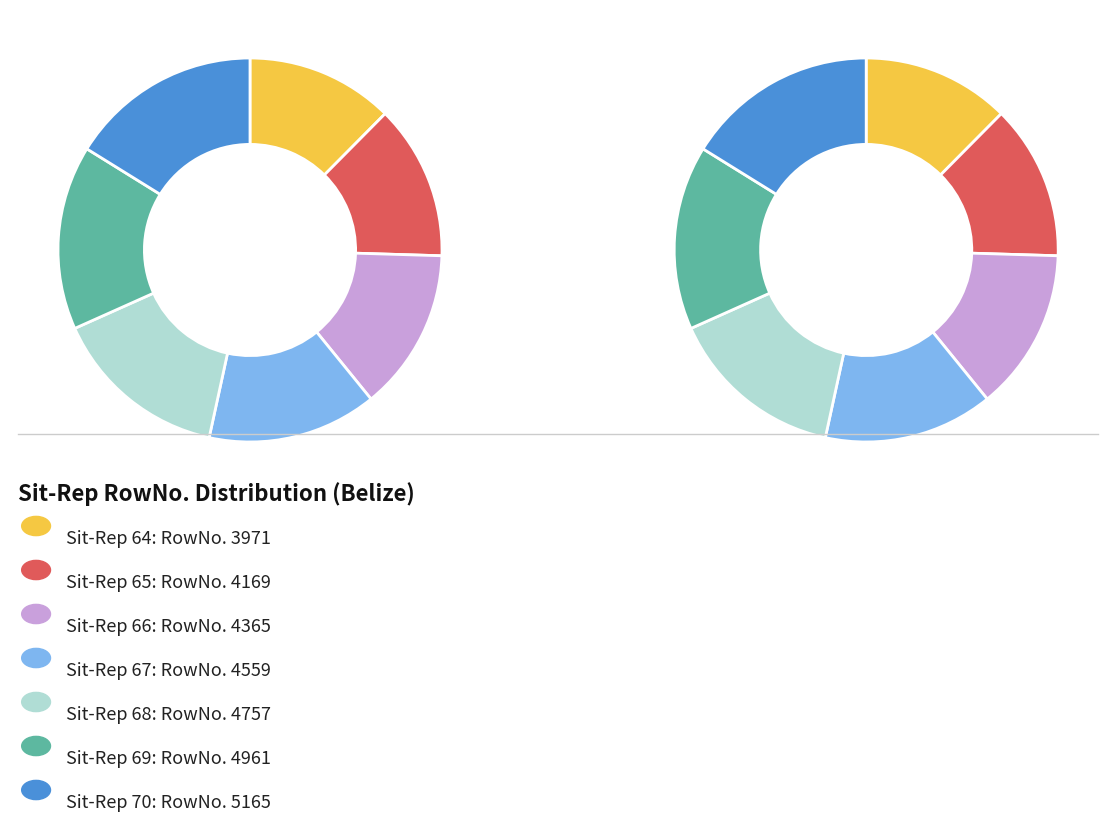

Is it true that 66 is 14% of the pie?

True